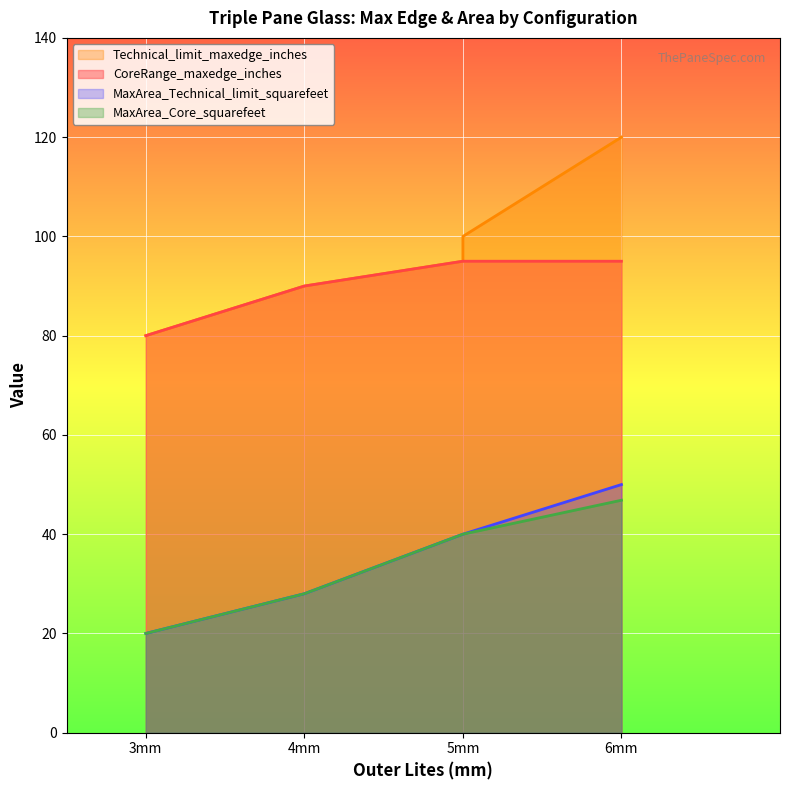

Reading right to left, what are all the values shown in this chart?

CoreRange_maxedge_inches: 95.0	95.0	95.0	95.0	95.0	95.0	90.0	90.0	90.0	80.0	80.0	80.0
Technical_limit_maxedge_inches: 120.0	120.0	120.0	100.0	99.0	95.0	90.0	90.0	90.0	80.0	80.0	80.0
MaxArea_Core_squarefeet: 46.8	46.8	46.8	40.0	40.0	40.0	28.0	28.0	28.0	20.0	20.0	20.0
MaxArea_Technical_limit_squarefeet: 50.0	50.0	50.0	40.0	40.0	40.0	28.0	28.0	28.0	20.0	20.0	20.0